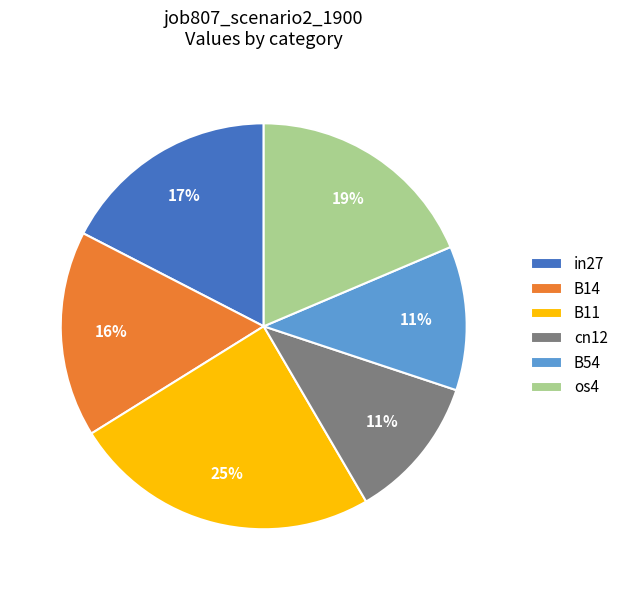

Which category has the biggest portion of the pie?

B11